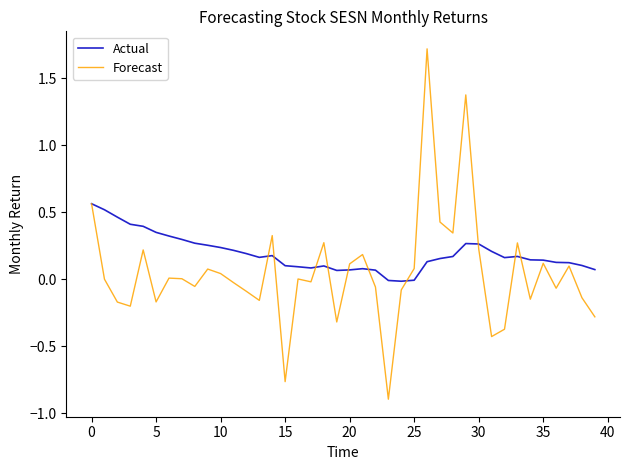

Count the number of categories in the chart.

40